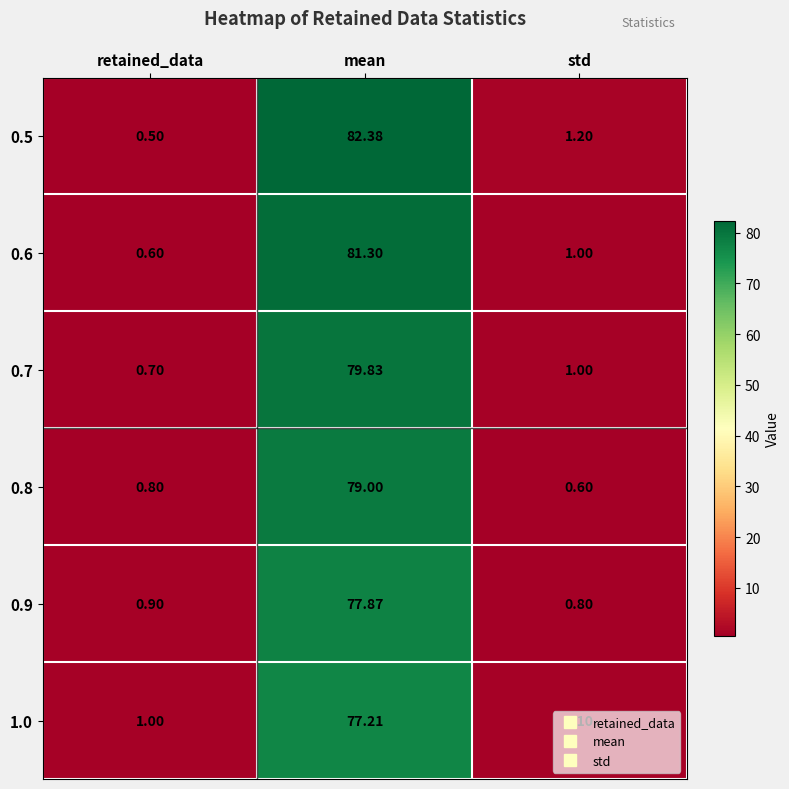

Rank the categories by 0.6 value from lowest to highest.

retained_data, std, mean